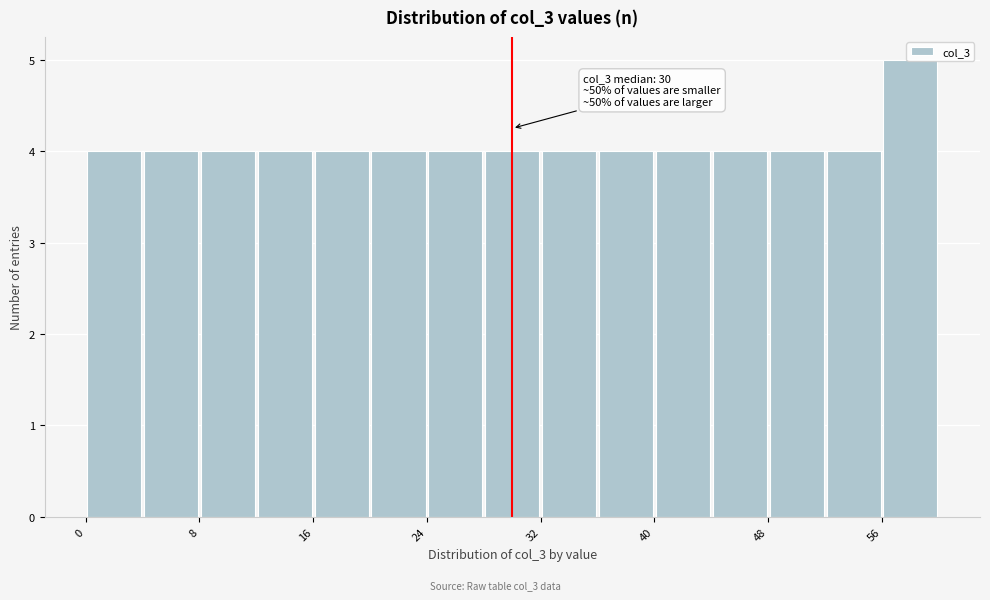

Over which range of the x-axis is the bar tallest?

56 to 60